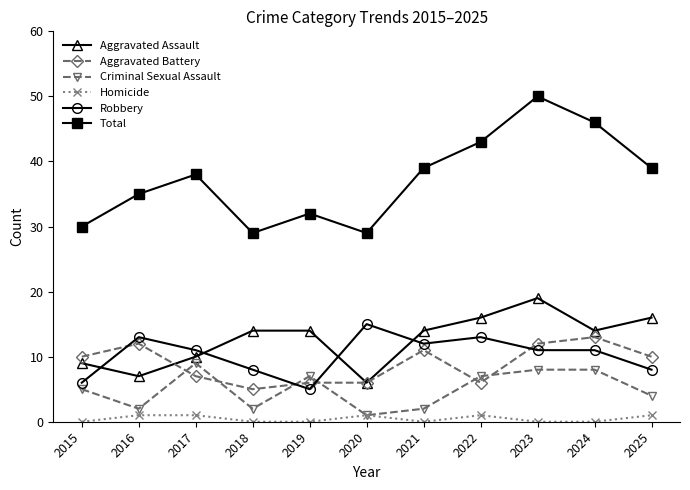

What value does the Robbery series have at 2017, to the nearest 5?

10